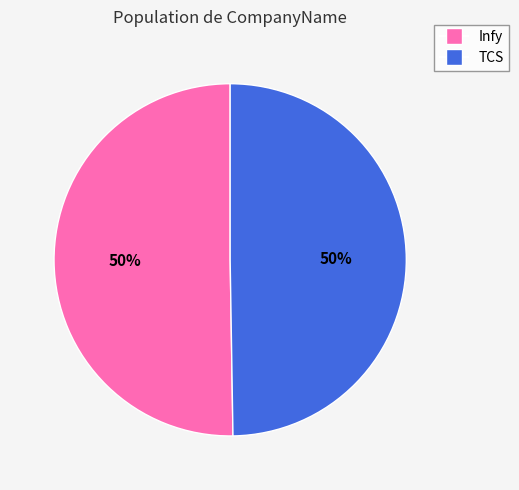

How many segments does this pie chart have?

2